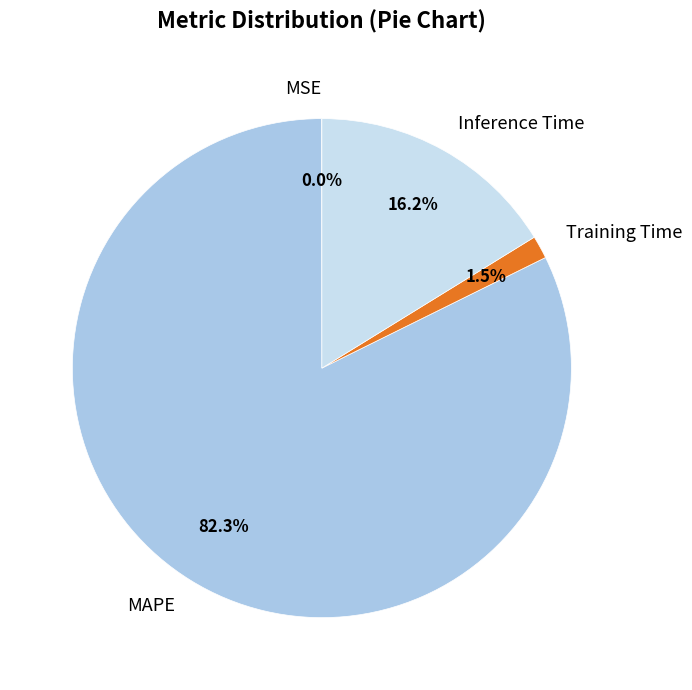

What percentage is NOT represented by Training Time?

98.5%